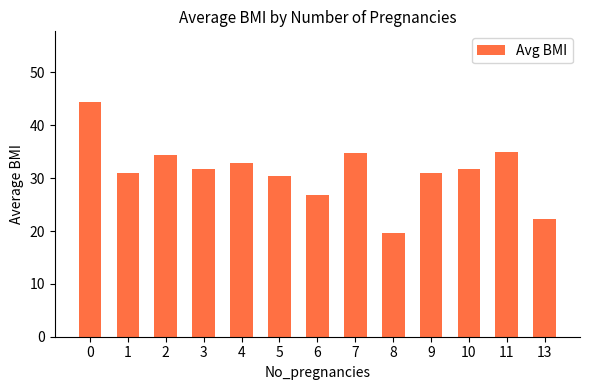

Is it true that the value at 9 is 10.0?

False